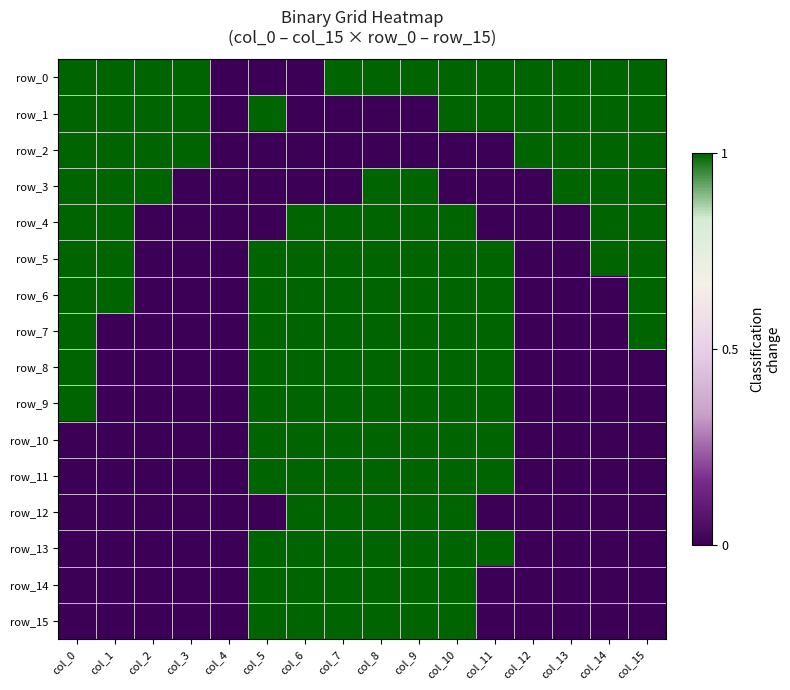

Is the value of row_12 at col_15 greater than the value of row_10 at col_2?

No